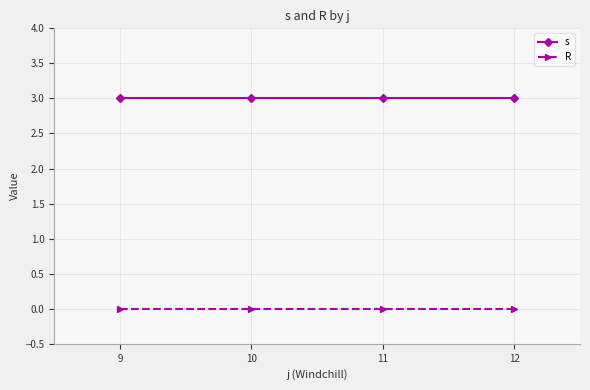

What is the greatest value displayed?

3